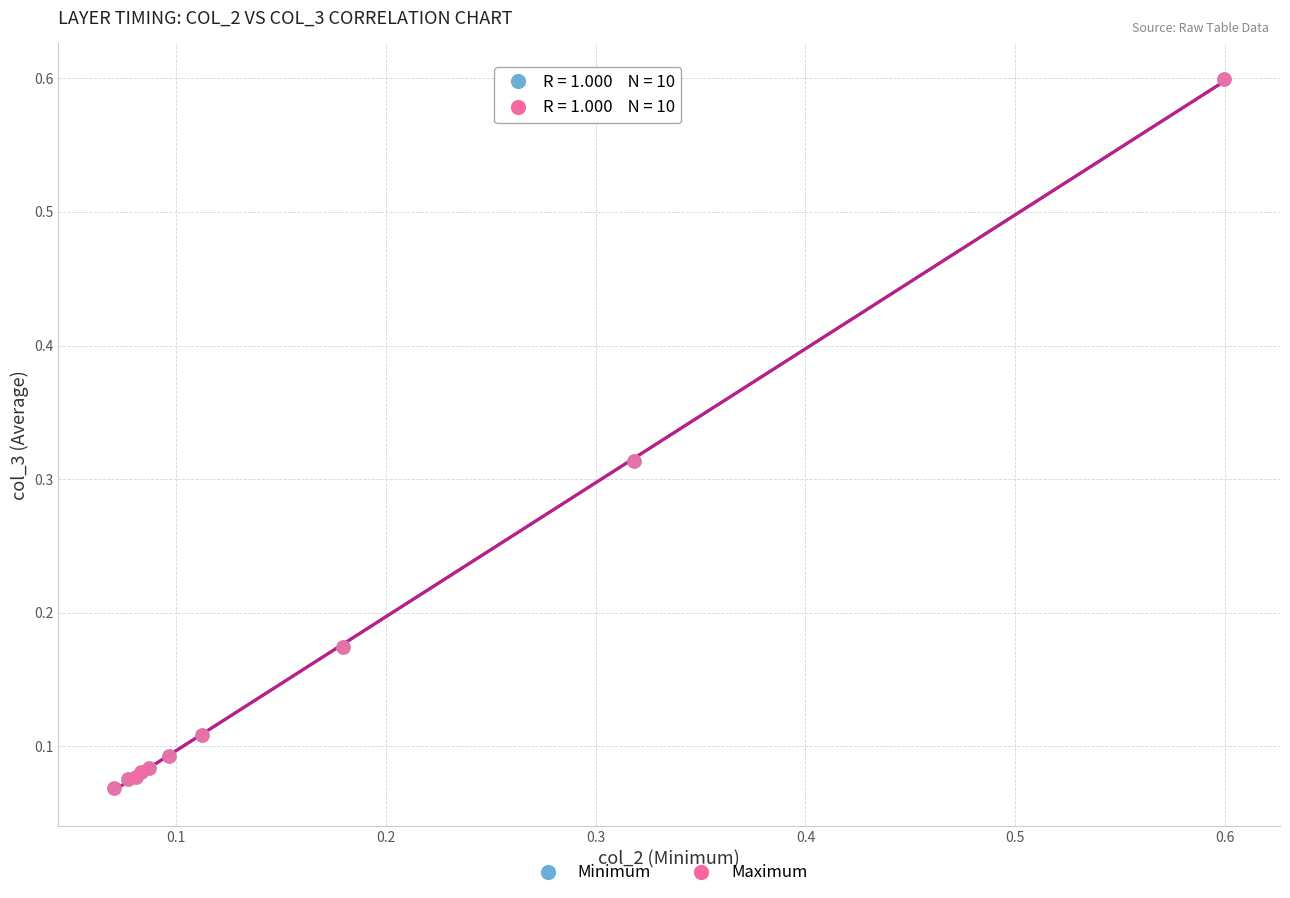

Which series has the widest spread of Y values?

Minimum